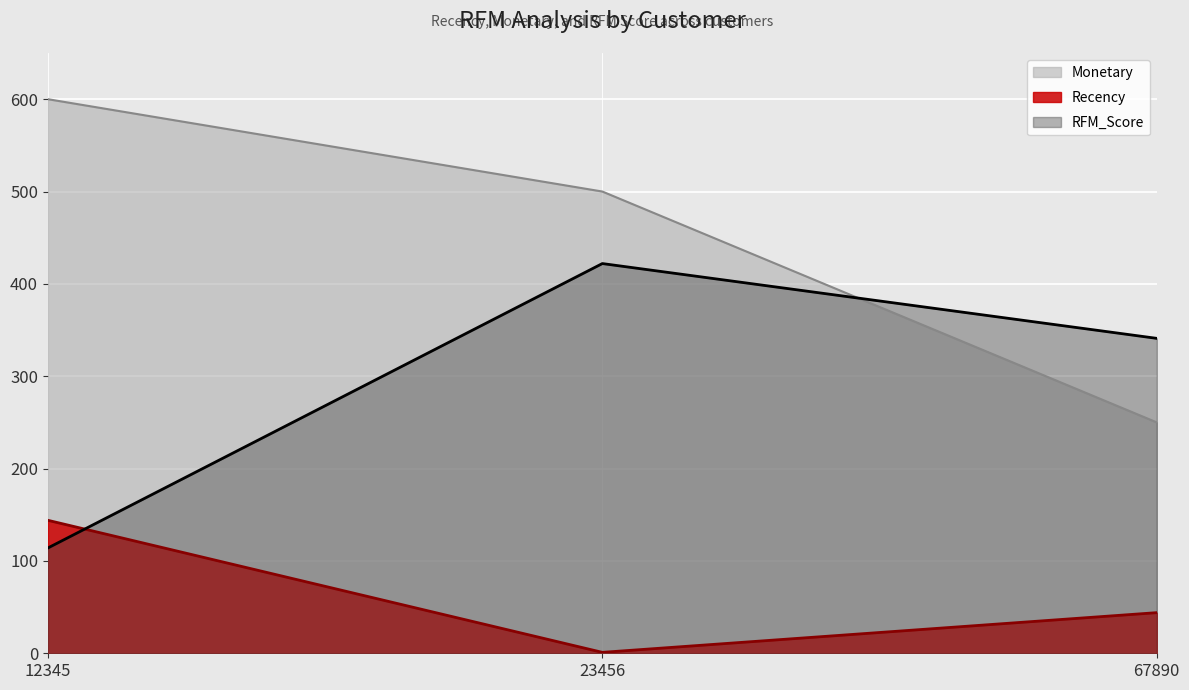

Which category has the highest value in the Recency series?

12345